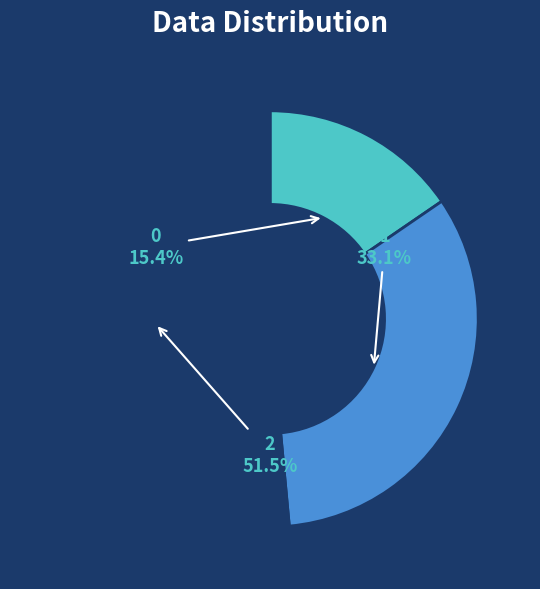

To the nearest percent, what is the average slice percentage?

33%